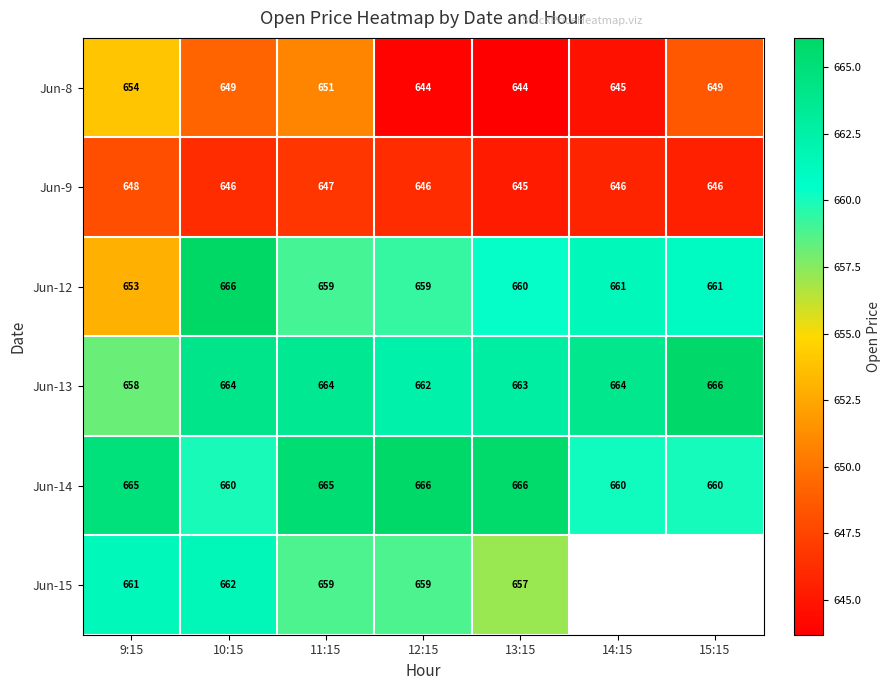

True or false: Jun-14 has a value of 393.5 at 15:15.

False